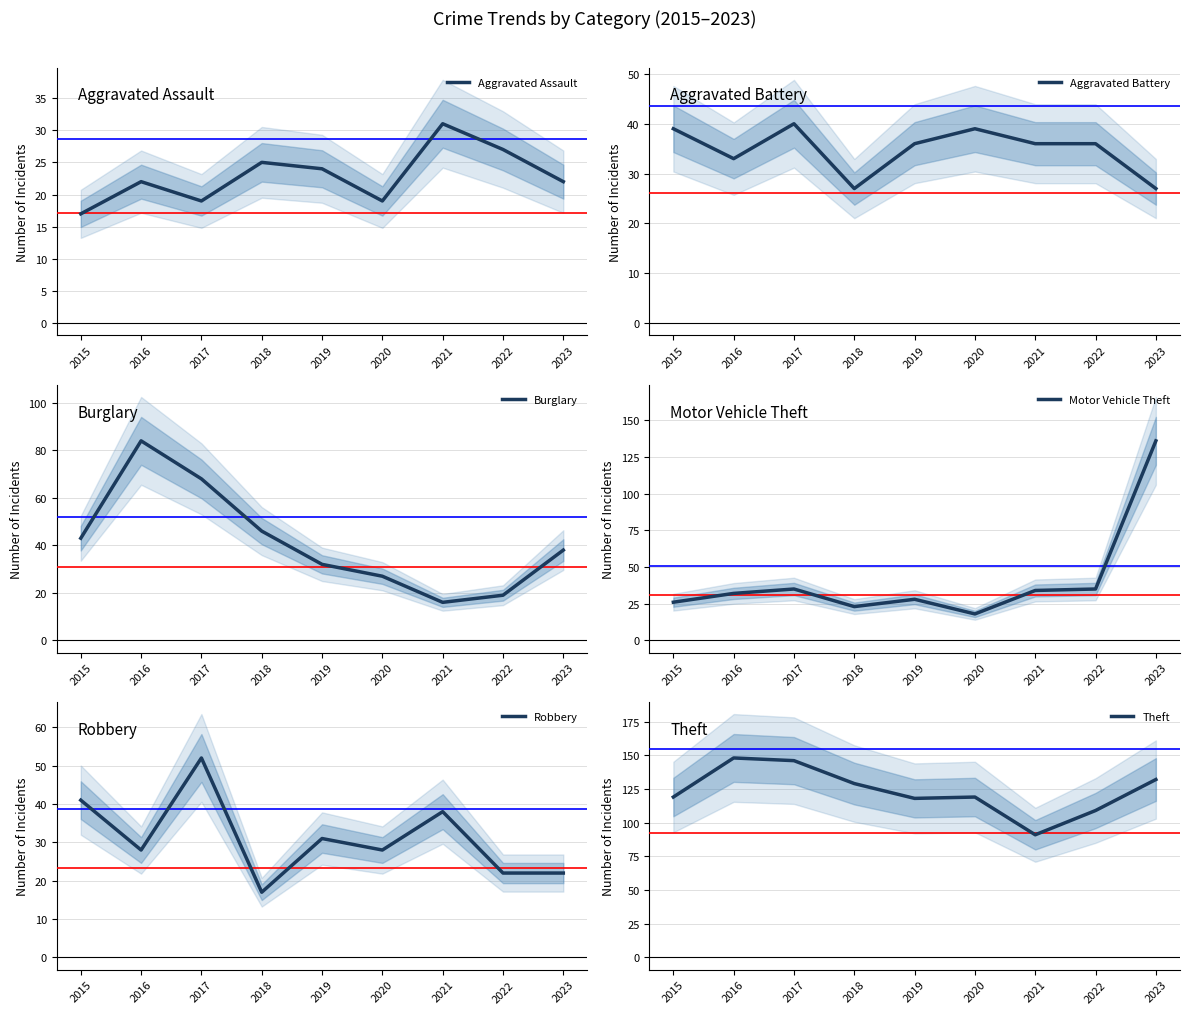

Reading right to left, extract all data points from this chart.

Aggravated Assault: 2023=22	2022=27	2021=31	2020=19	2019=24	2018=25	2017=19	2016=22	2015=17
Aggravated Battery: 2023=27	2022=36	2021=36	2020=39	2019=36	2018=27	2017=40	2016=33	2015=39
Burglary: 2023=38	2022=19	2021=16	2020=27	2019=32	2018=46	2017=68	2016=84	2015=43
Motor Vehicle Theft: 2023=136	2022=35	2021=34	2020=18	2019=28	2018=23	2017=35	2016=32	2015=26
Robbery: 2023=22	2022=22	2021=38	2020=28	2019=31	2018=17	2017=52	2016=28	2015=41
Theft: 2023=132	2022=109	2021=91	2020=119	2019=118	2018=129	2017=146	2016=148	2015=119